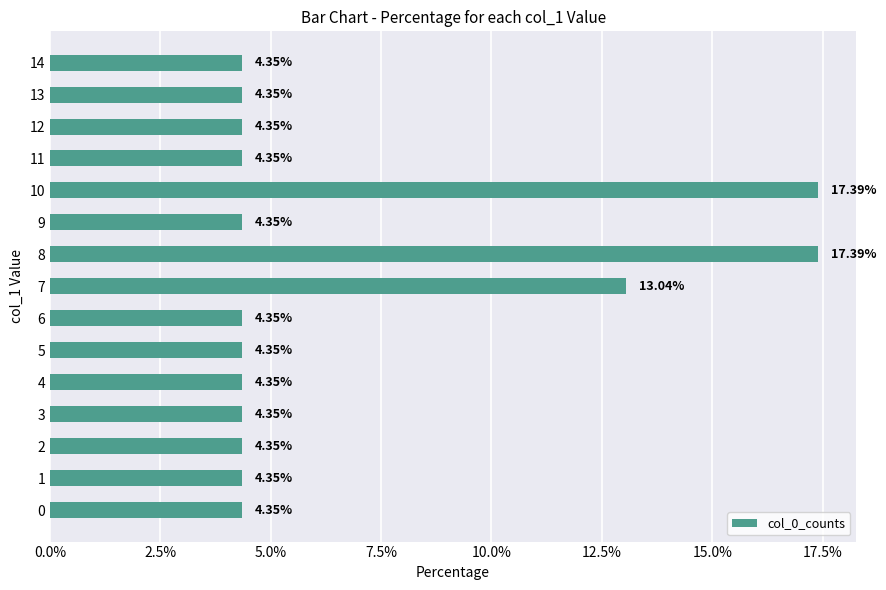

Does the chart contain any negative values?

No